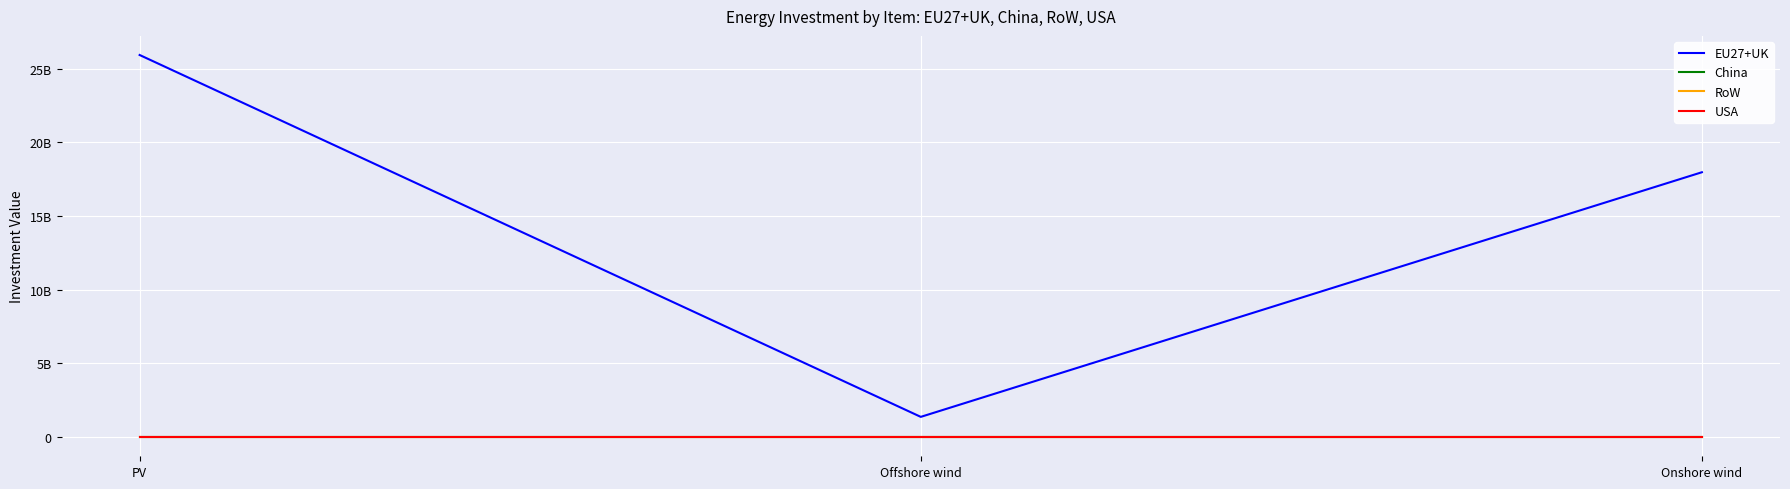

Reading right to left, what are all the values shown in this chart?

EU27+UK: Onshore wind=17980061658.4	Offshore wind=1377486416.2	PV=25937846378.8
China: Onshore wind=0.0	Offshore wind=0.0	PV=0.0
RoW: Onshore wind=0.0	Offshore wind=0.0	PV=0.0
USA: Onshore wind=0.0	Offshore wind=0.0	PV=0.0